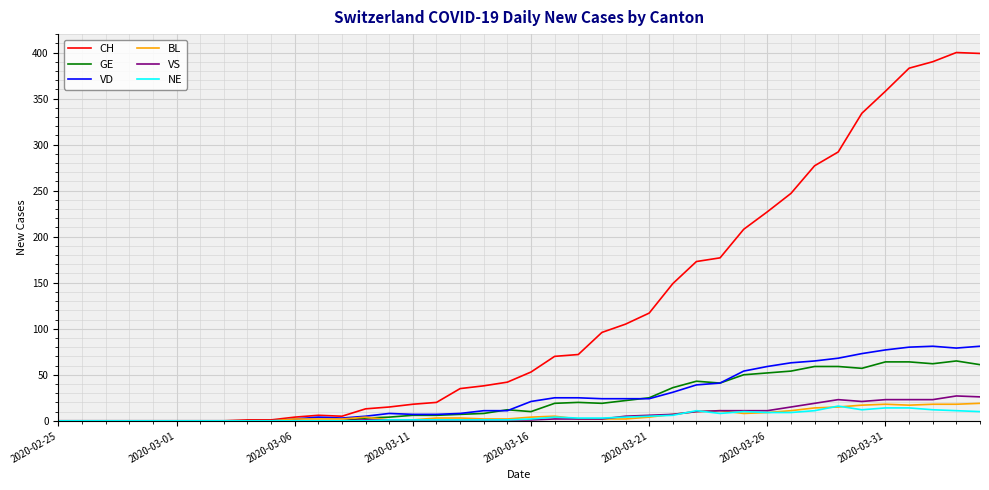

Which series has the largest total across all categories?

CH